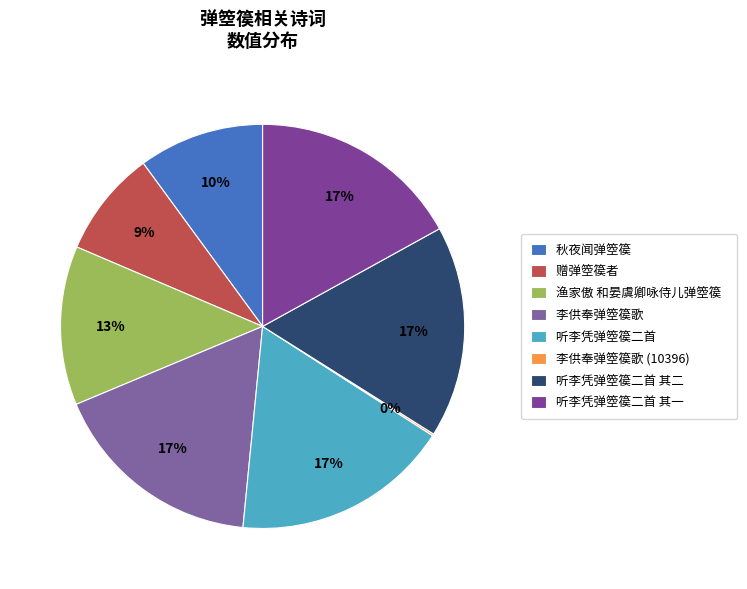

How many segments does this pie chart have?

8